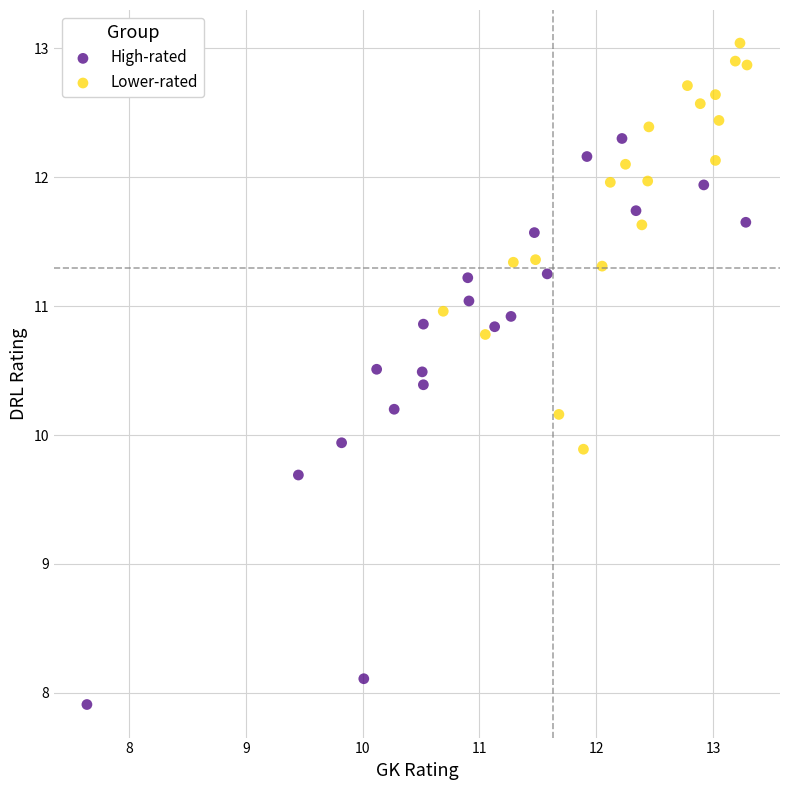

Which series has the largest Y range (max minus min)?

High-rated